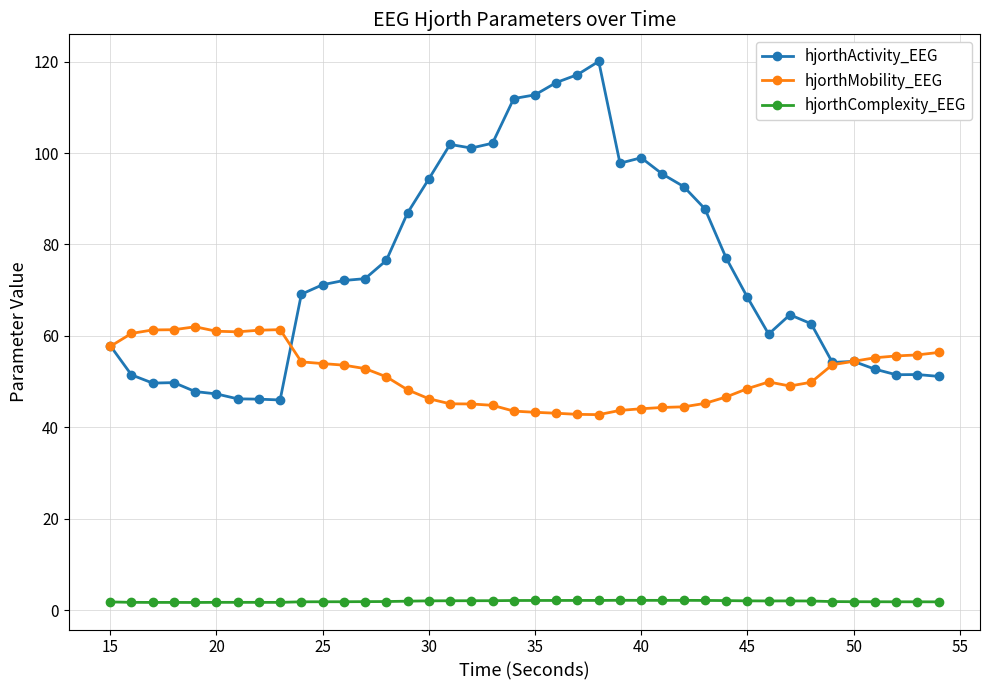

Which series has the widest spread of values?

hjorthActivity_EEG